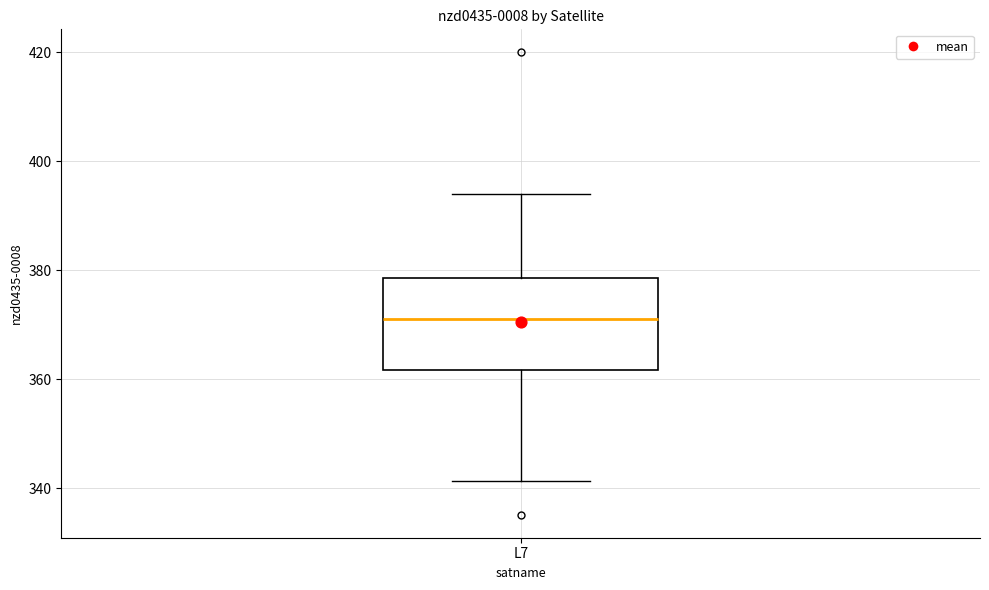

Transcribe this box plot: give where the median line is, the range the box spans, and where the two whiskers end, as read against the y-axis. The values are not printed on the chart, so give them approximately, as read against the axis.

median 372, box 362 to 378, whiskers 342 to 394